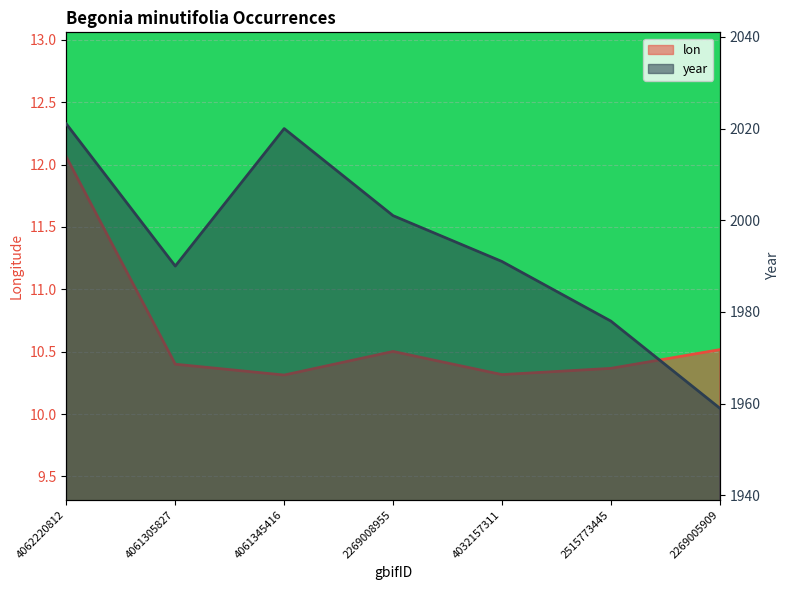

List the labels in order of year value, largest first.

4062220812, 4061345416, 2269008955, 4032157311, 4061305827, 2515773445, 2269005909